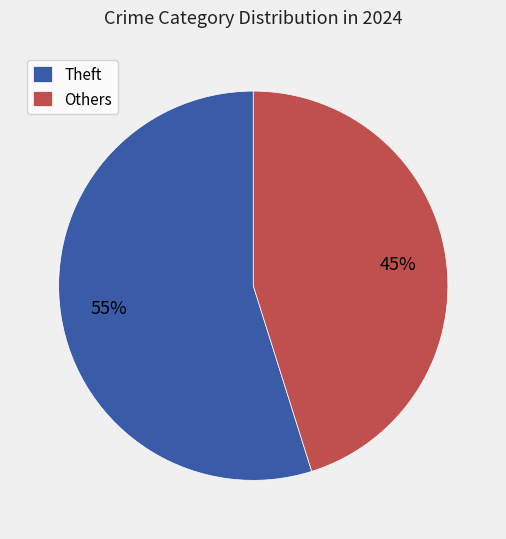

Which category has the smallest portion of the pie?

Others